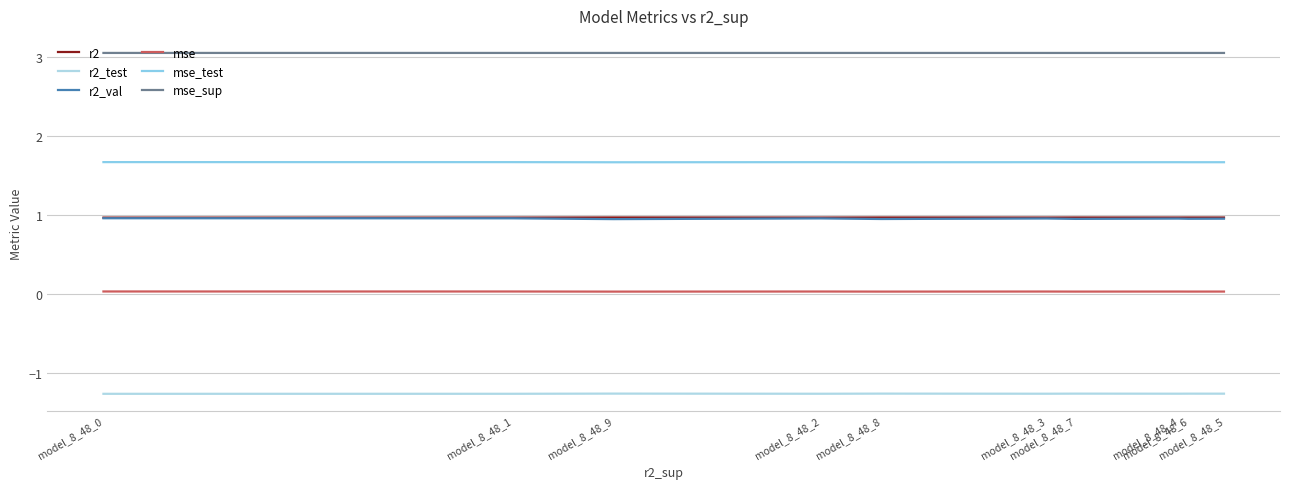

What is the greatest value displayed?

3.0